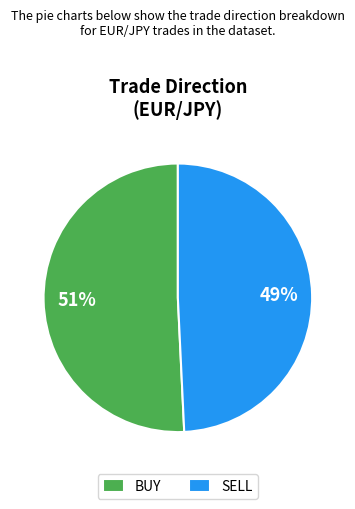

To the nearest percent, what percentage of the pie is SELL?

49%